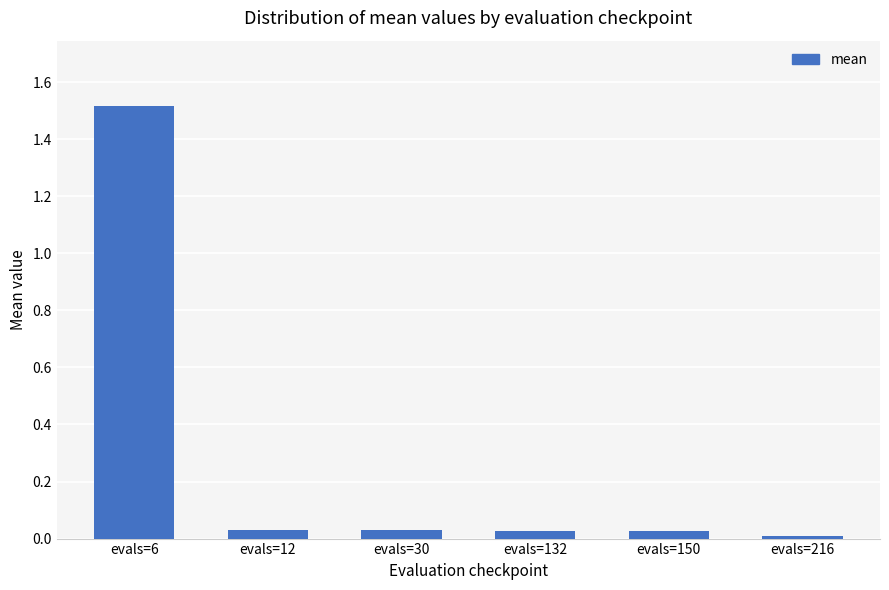

The chart shows a value of 0.0 at evals=216. True or false?

True